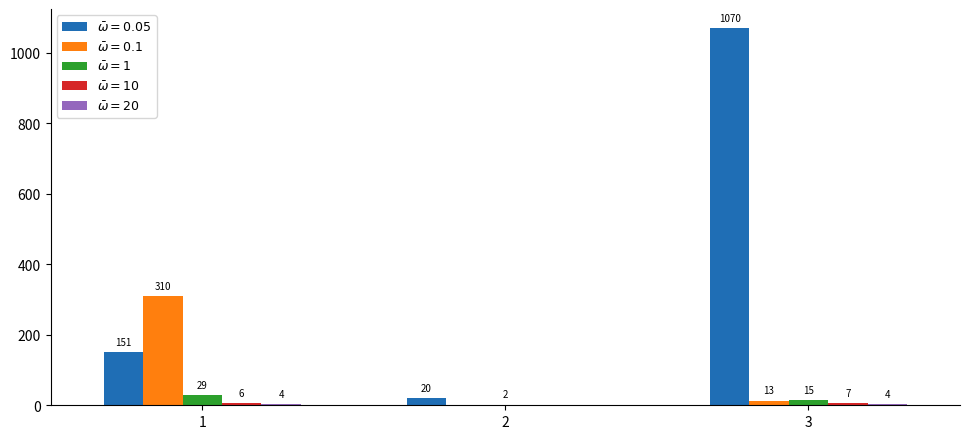

Which category has the highest value across all series?

3